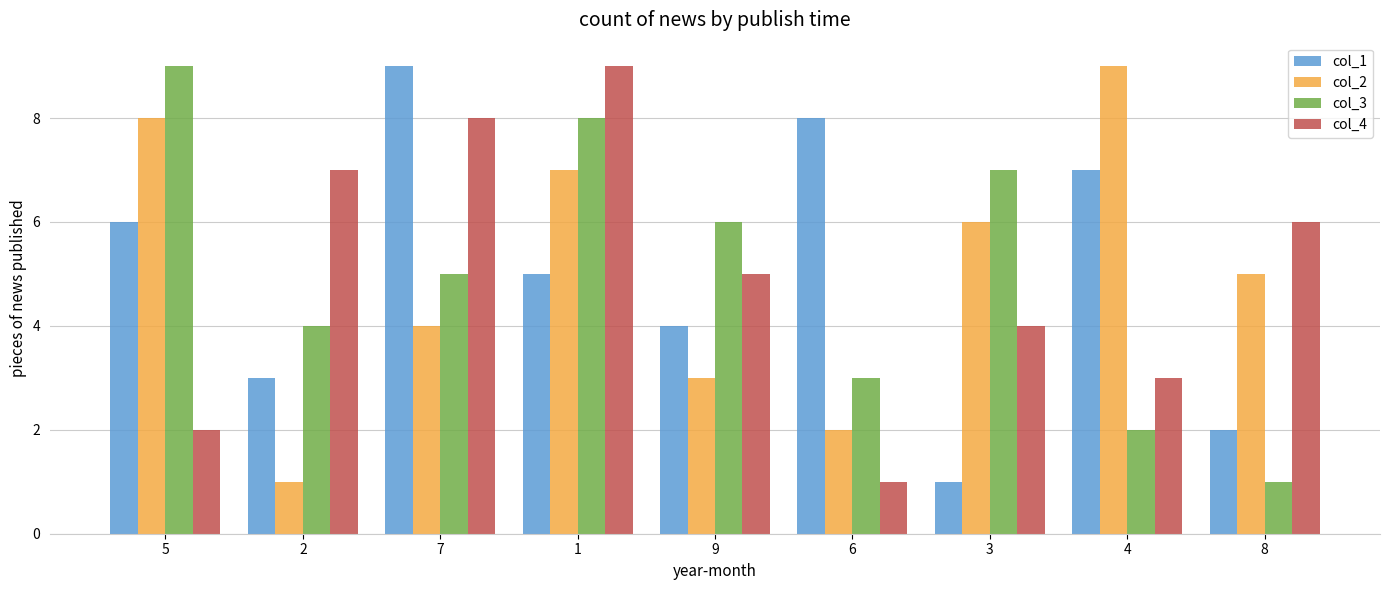

What is the sum of all col_3 values?

45